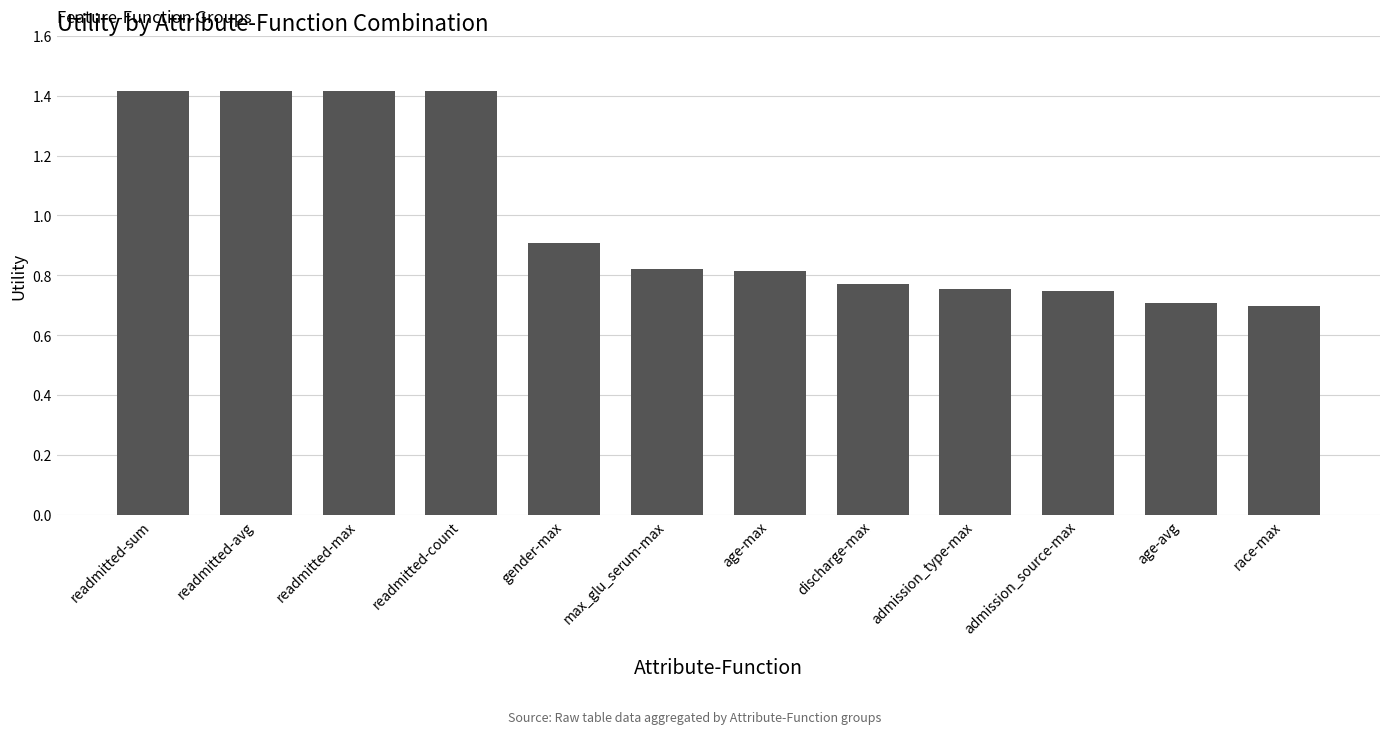

The chart shows a value of 1.0 at readmitted-avg. True or false?

False